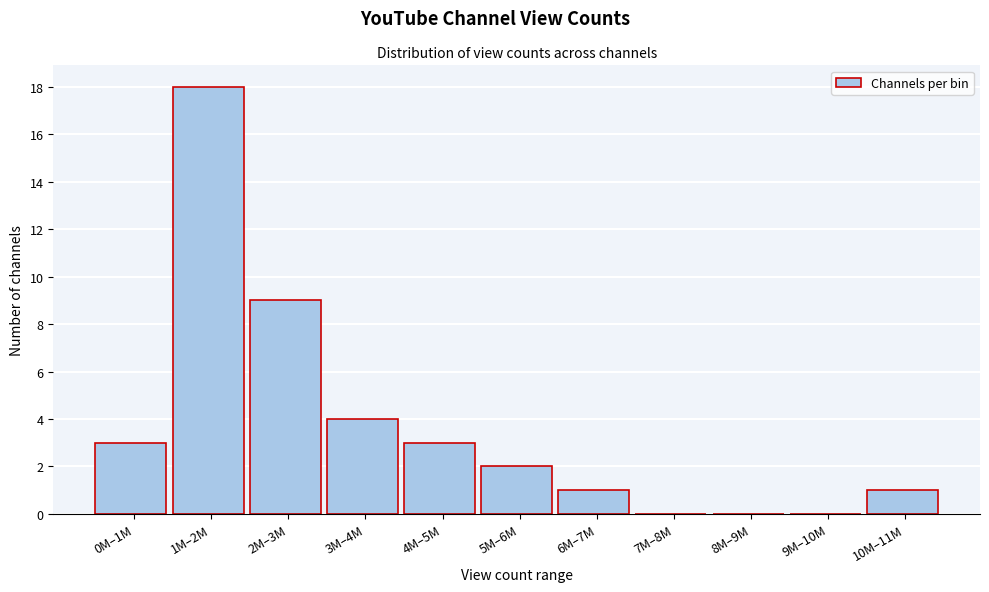

Reading left to right, transcribe all the data shown in this chart.

0M–1M=3	1M–2M=18	2M–3M=9	3M–4M=4	4M–5M=3	5M–6M=2	6M–7M=1	7M–8M=0	8M–9M=0	9M–10M=0	10M–11M=1